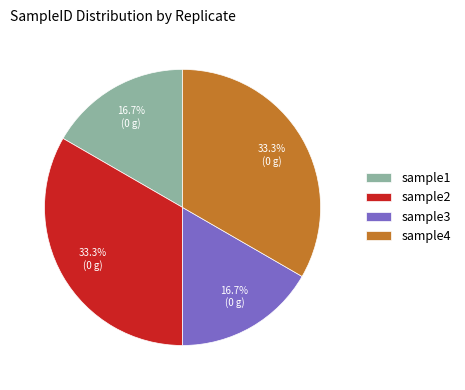

To the nearest percent, what is the difference between the largest and smallest slice percentages?

17%